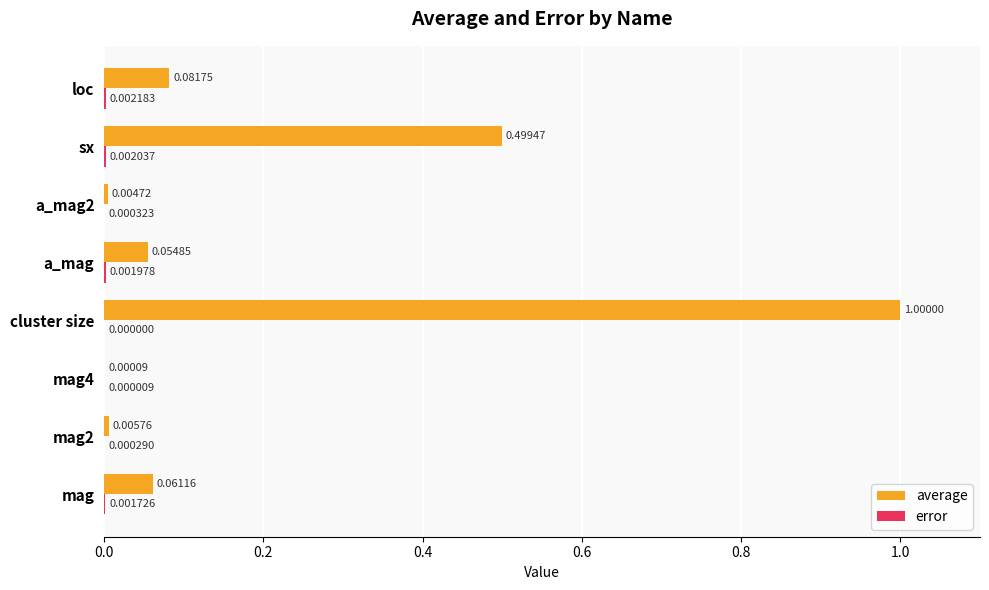

At which category is the sum across all series the highest?

cluster size